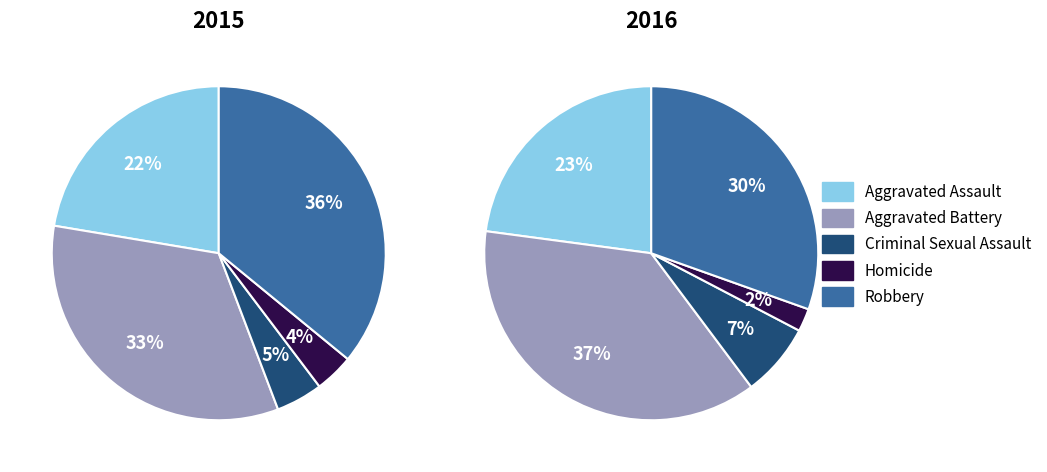

Between Aggravated Assault and Robbery, which is larger?

Robbery